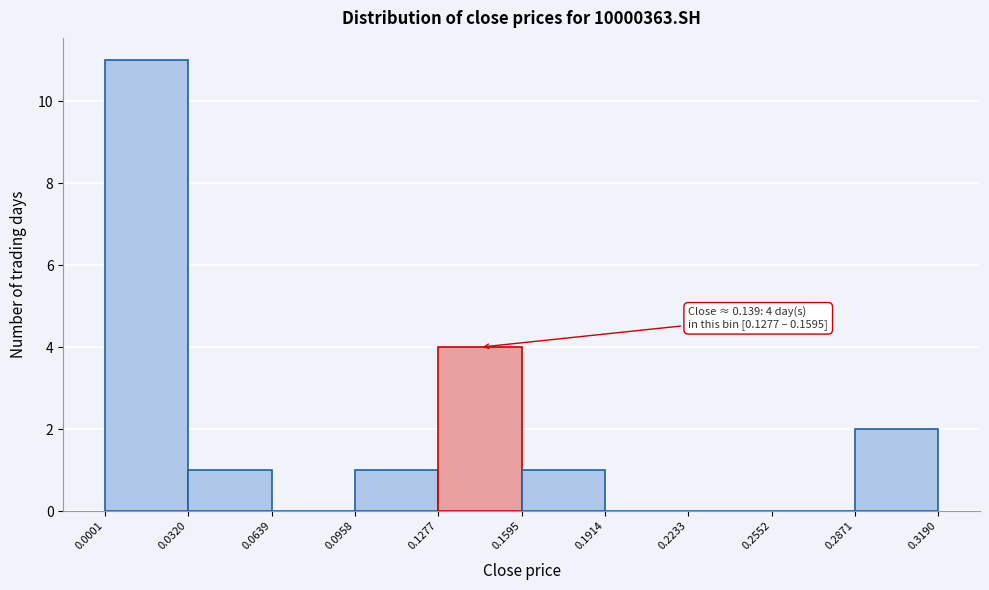

Over which range of the x-axis is the bar tallest?

0.0001 to 0.0320